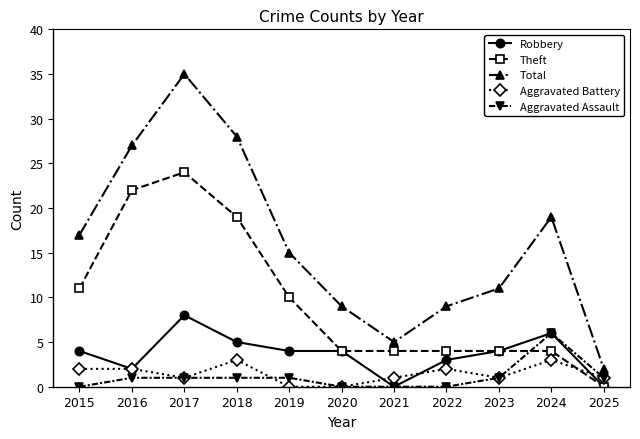

Count the number of data series in this chart.

5